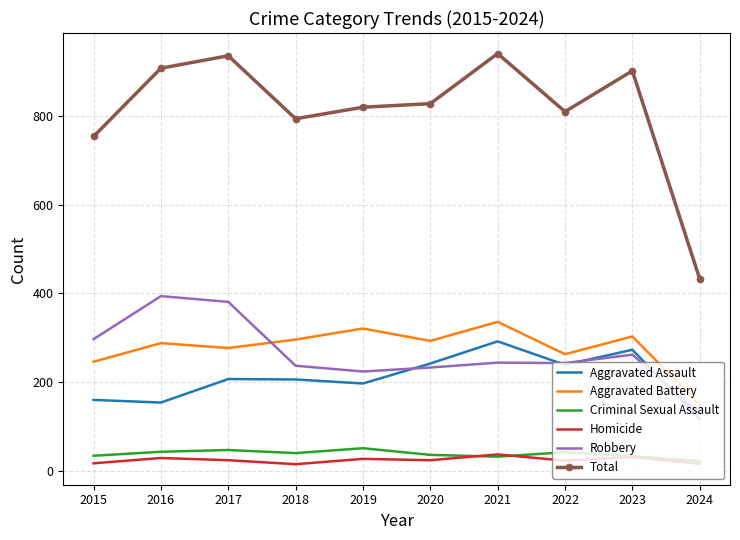

Which series has the largest total across all categories?

Total